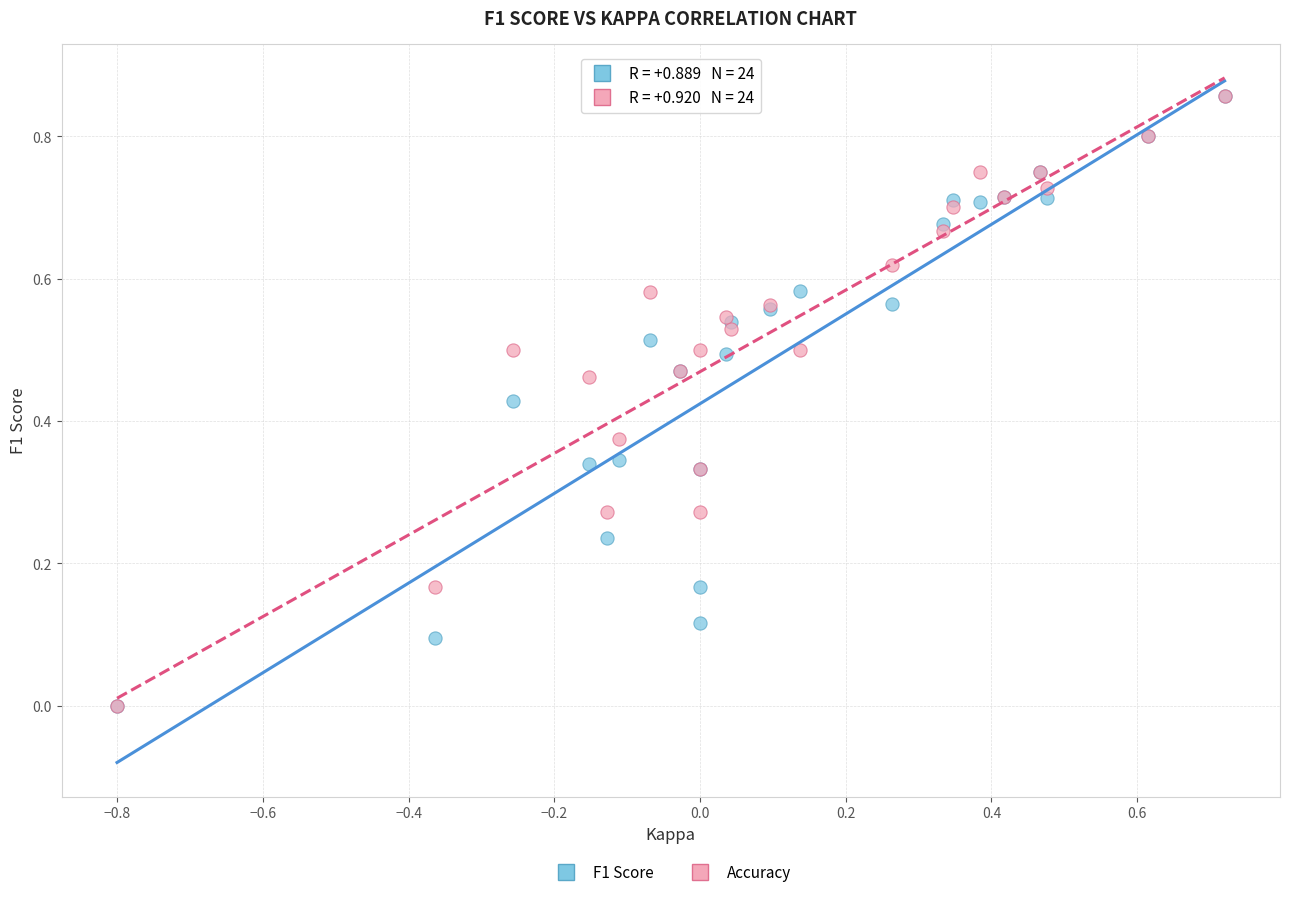

What are all the series names shown in the legend?

F1 Score, Accuracy